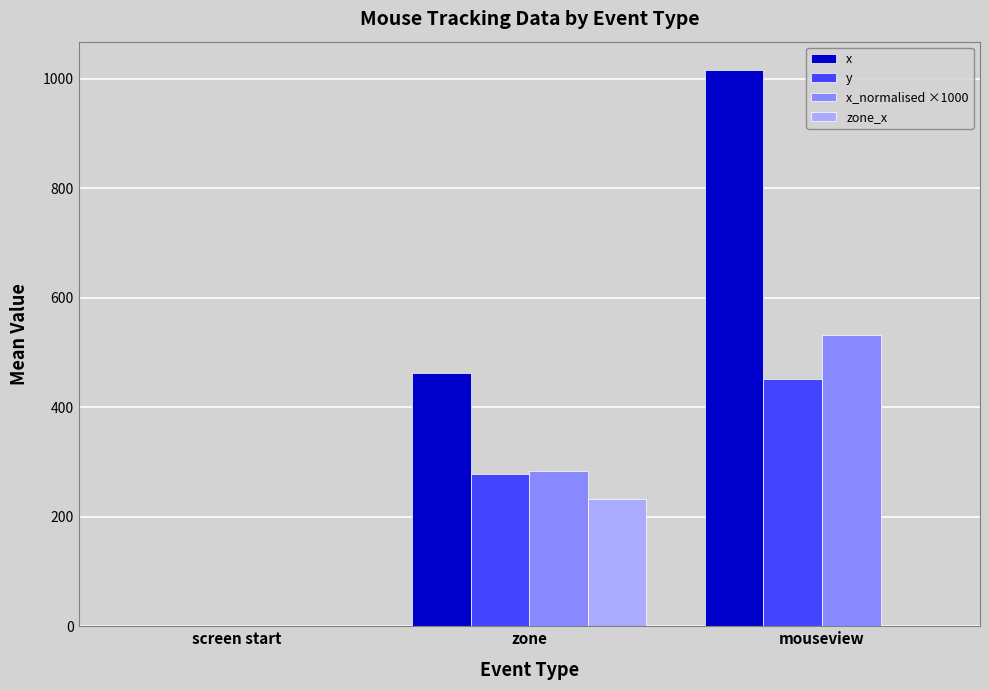

What is the sum of all x_normalised ×1000 values?

815.7